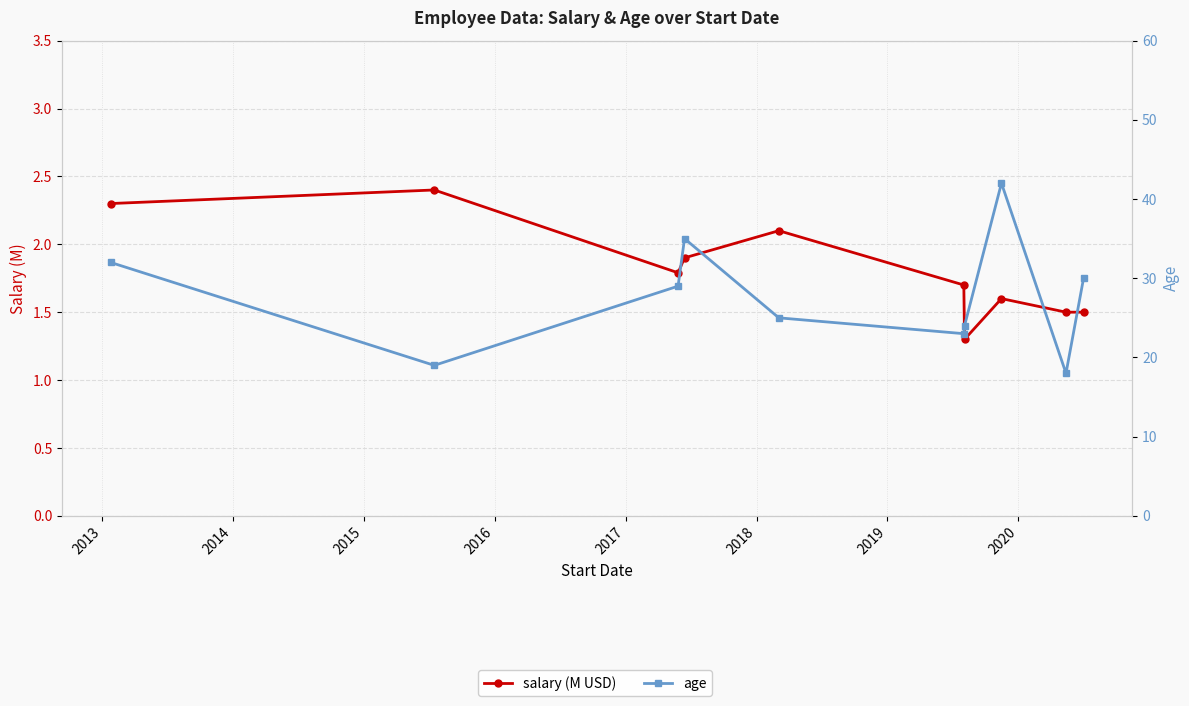

What is the difference between the maximum and second lowest values in the age series?

23.0